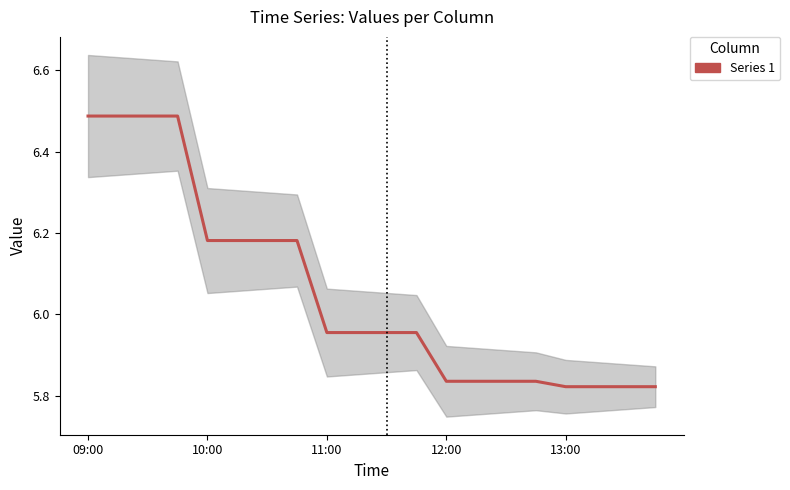

Reading left to right, extract all data points from this chart.

6.5	6.5	6.5	6.5	6.2	6.2	6.2	6.2	6.0	6.0	6.0	6.0	5.8	5.8	5.8	5.8	5.8	5.8	5.8	5.8